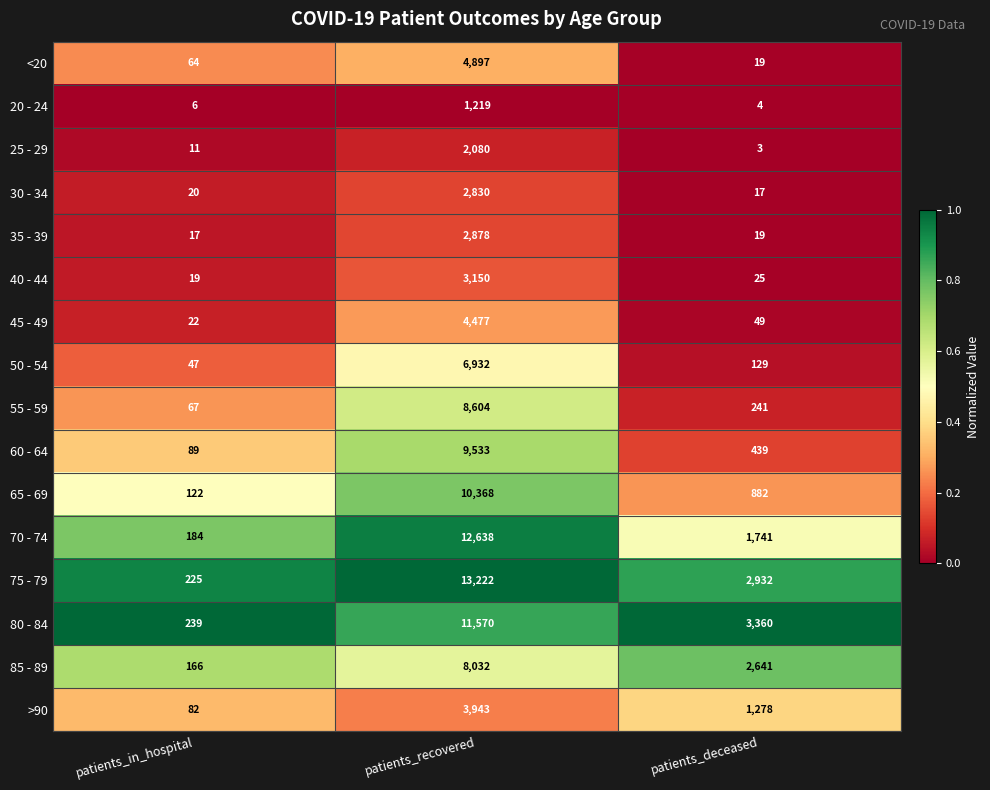

Is it true that 25 - 29 equals 2945 at patients_recovered?

False